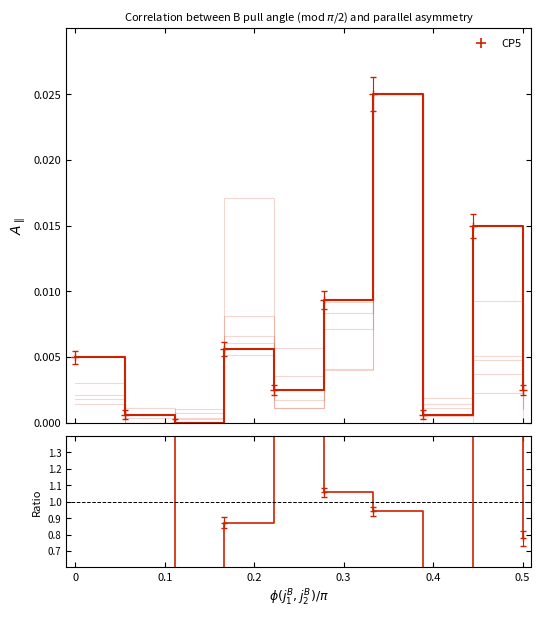

True or false: the data has more than 1 interior local peaks.

True